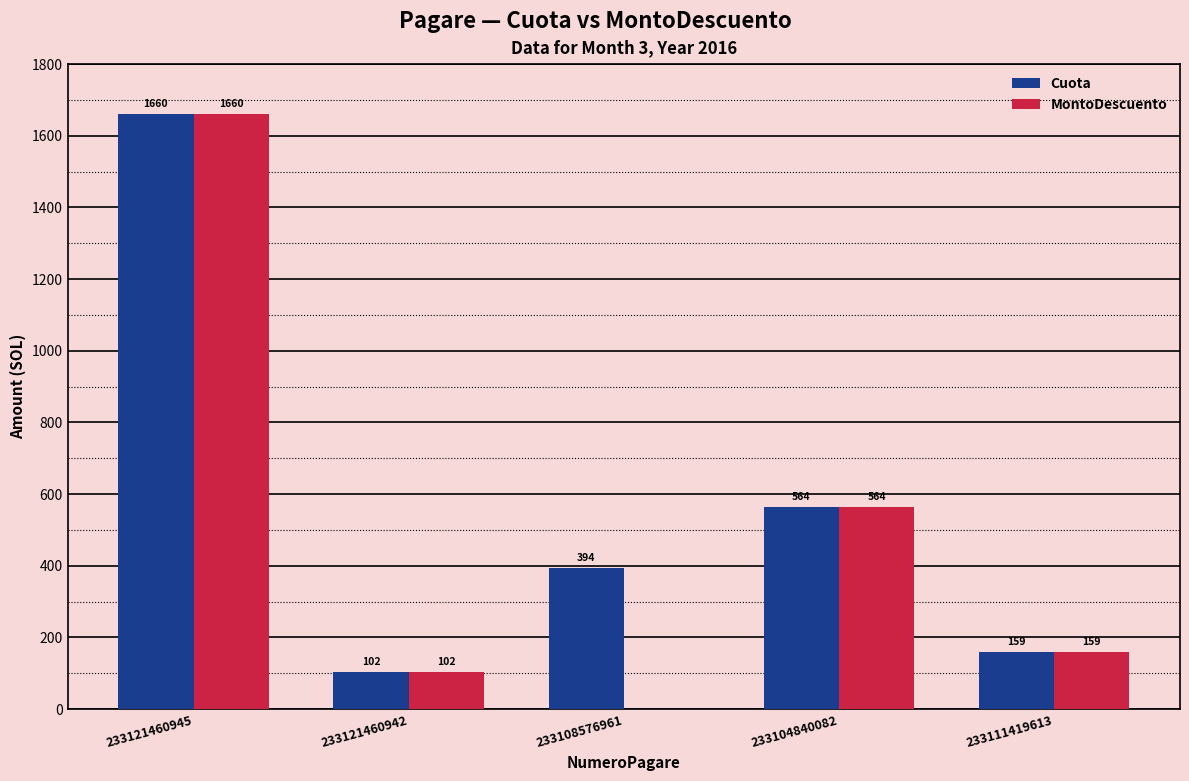

What is the total value across all series at 233111419613?

318.7